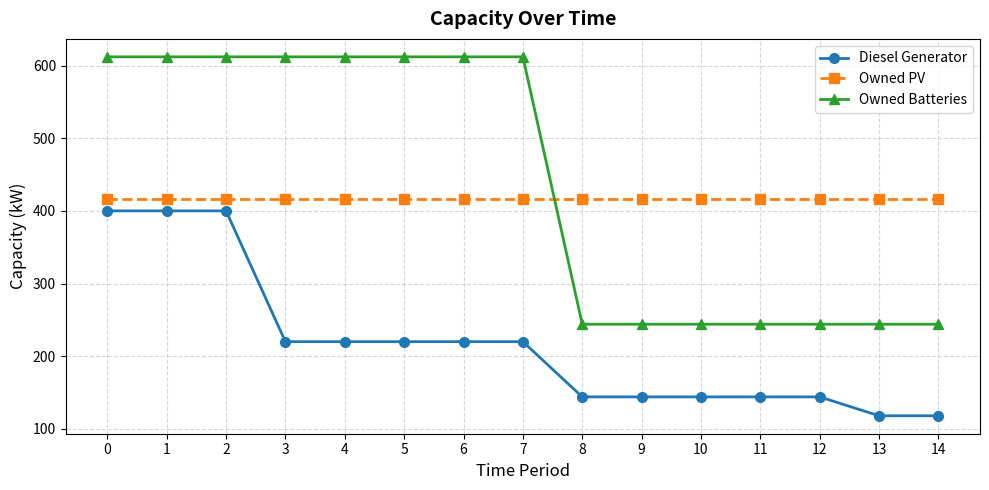

How many lines are shown in the chart?

3